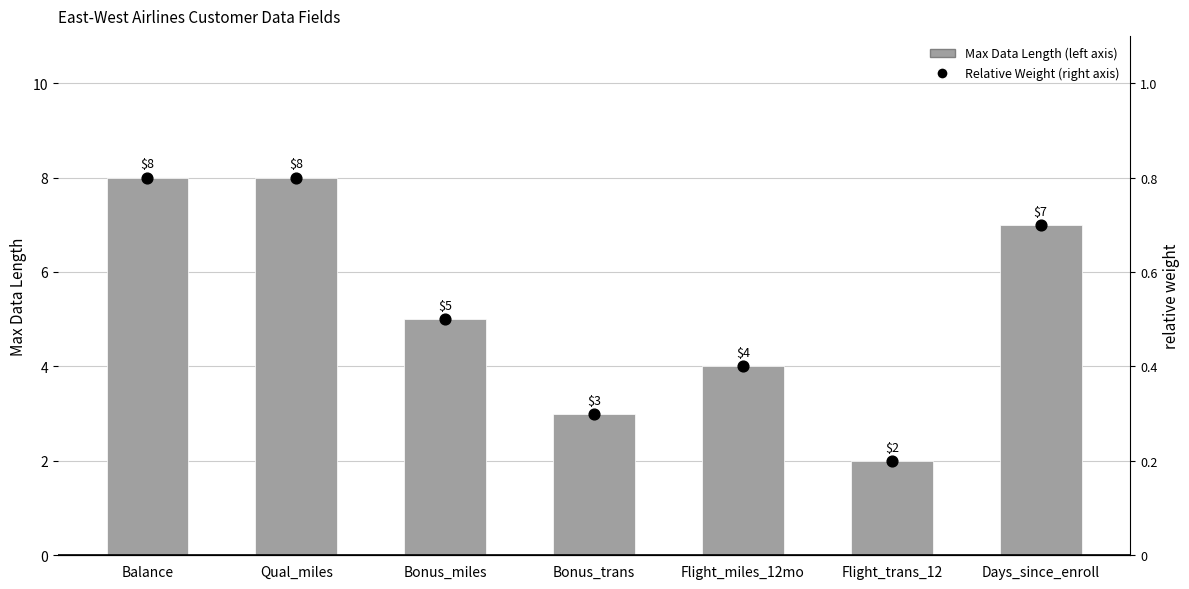

Which series reaches the maximum Y coordinate?

Max Data Length (bar)